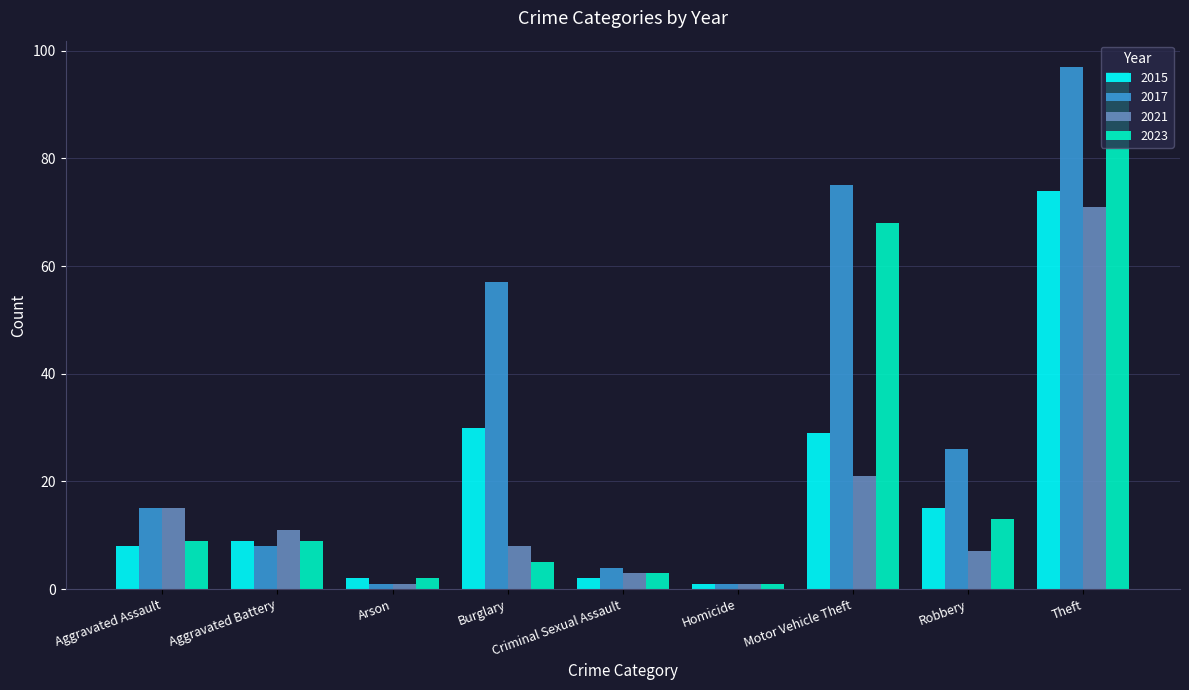

What is the label of the 2nd bar from the left?

Aggravated Battery